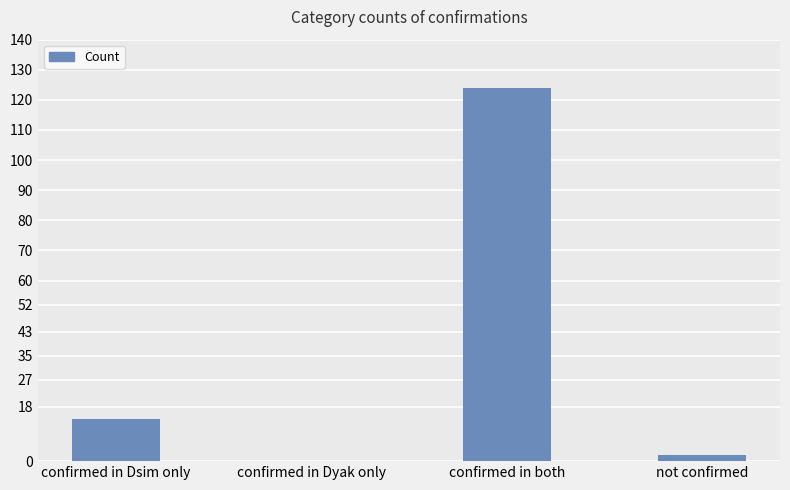

What is the change in value from confirmed in Dsim only to confirmed in both?

+110